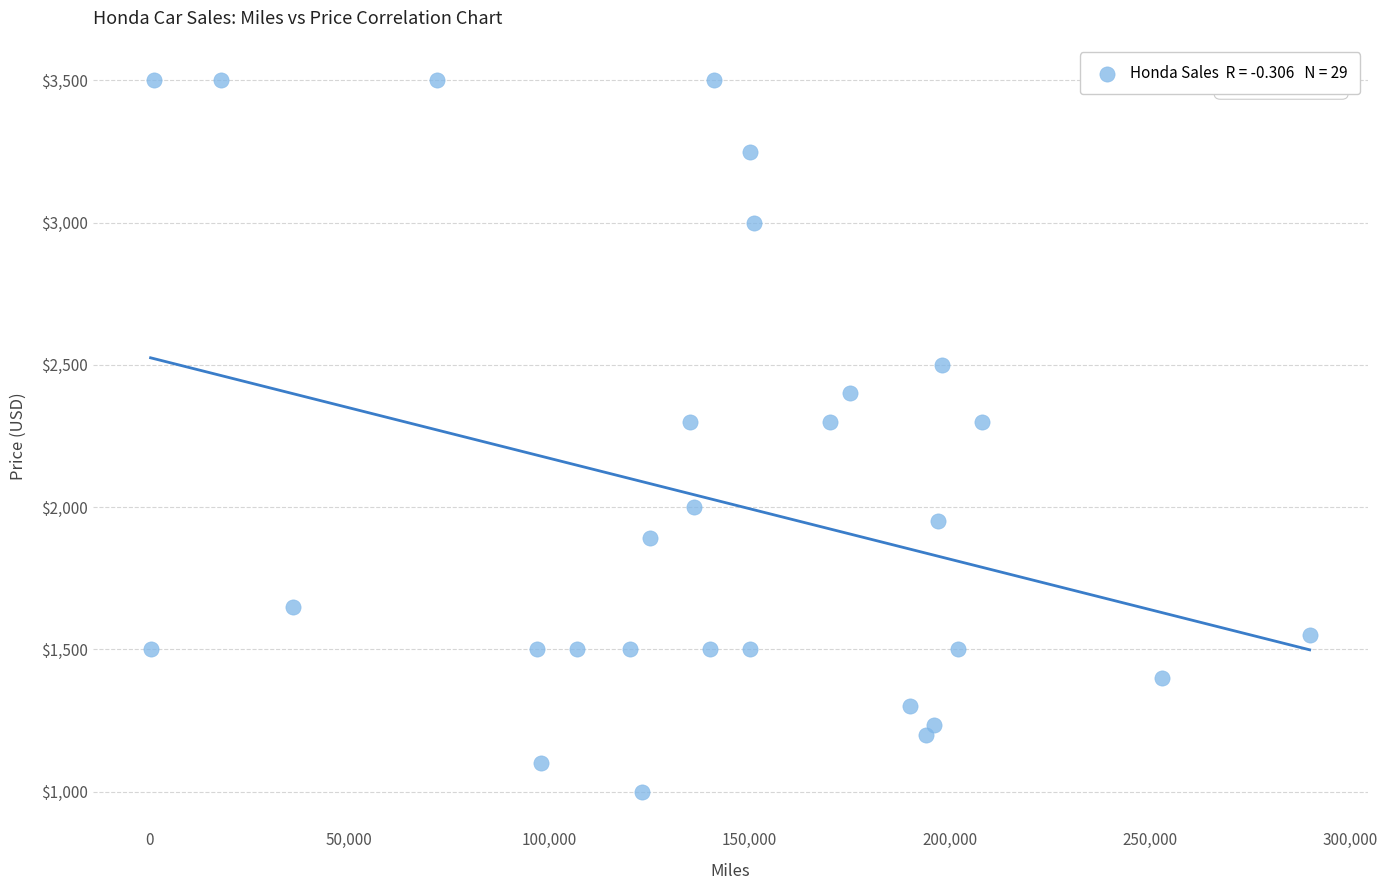

What is the range of X values (max minus min)?

289700